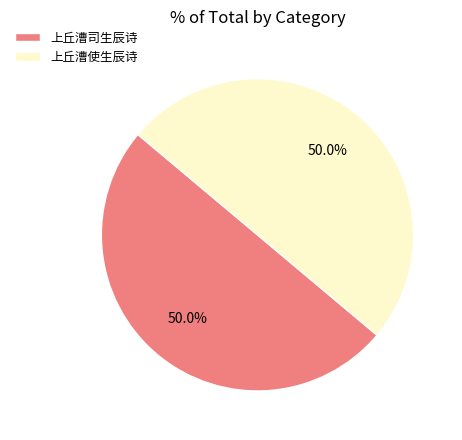

To the nearest percent, what percentage of the pie is 上丘漕司生辰诗?

50%